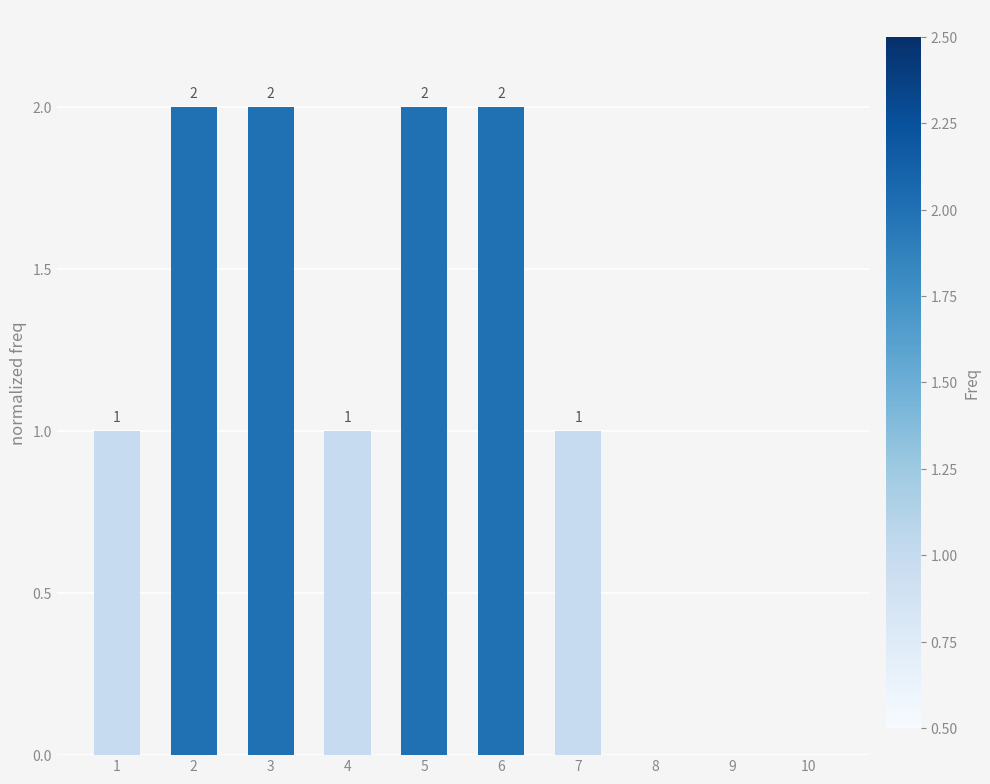

Count the number of data series in this chart.

1